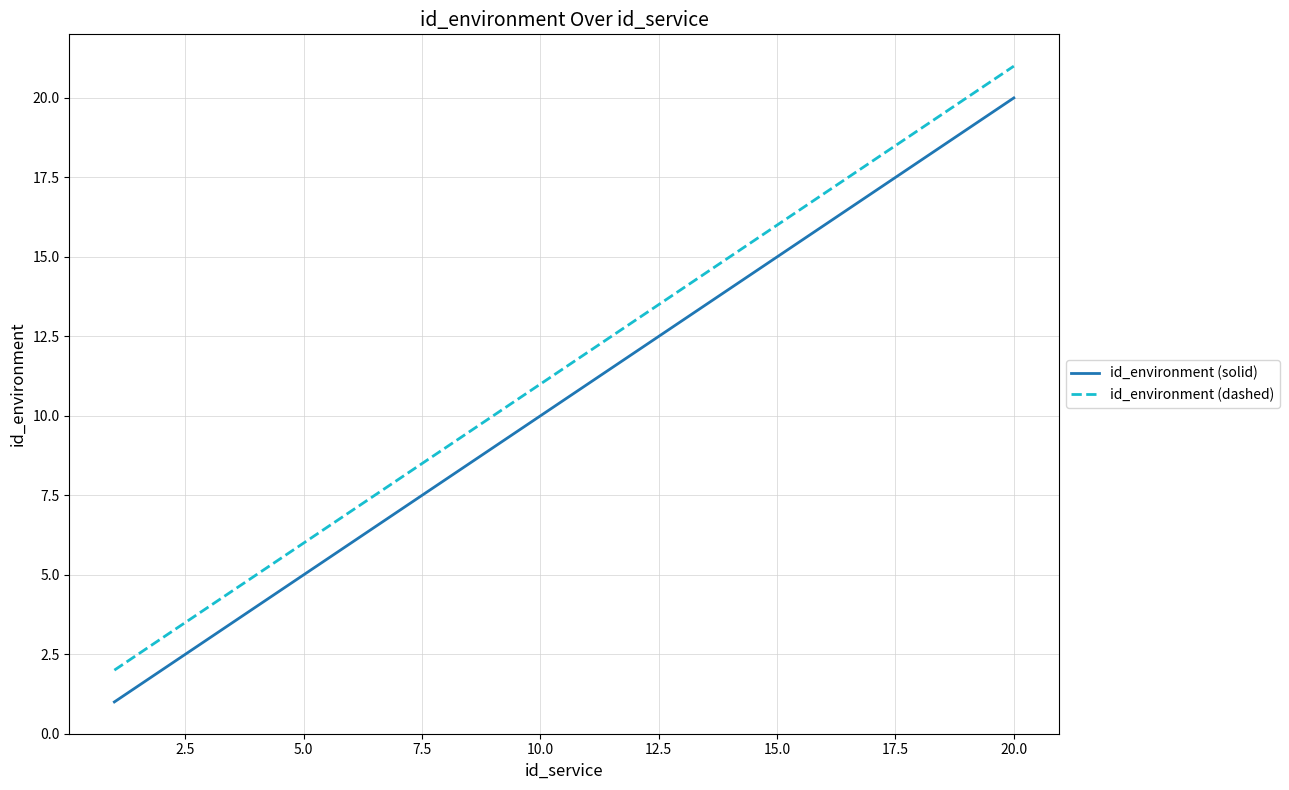

What is the maximum value for id_environment (solid)?

20